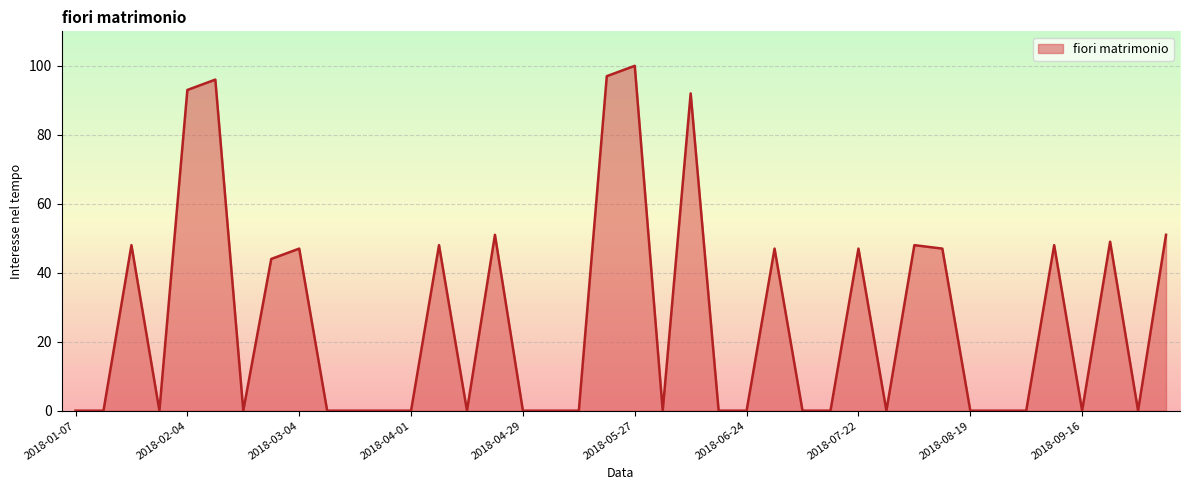

What is the difference between the maximum and minimum values?

100